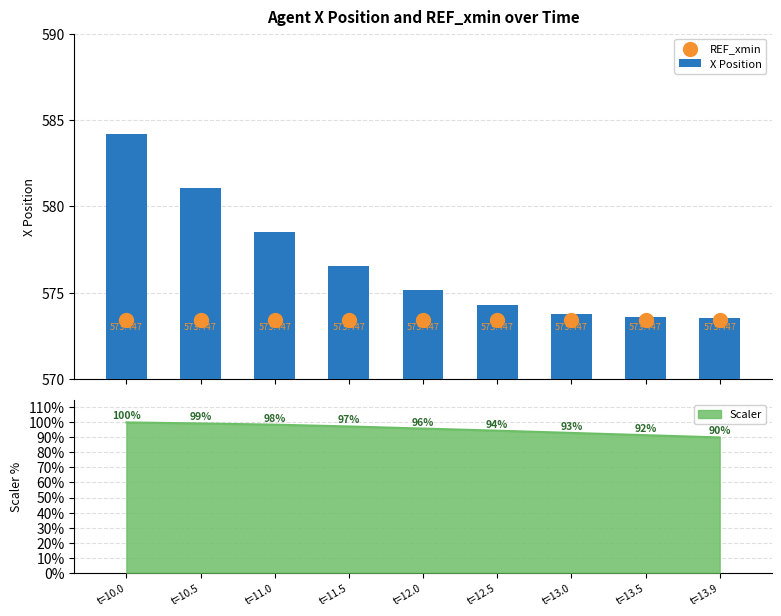

Where does the Scaler series first go above 95?

t=10.0